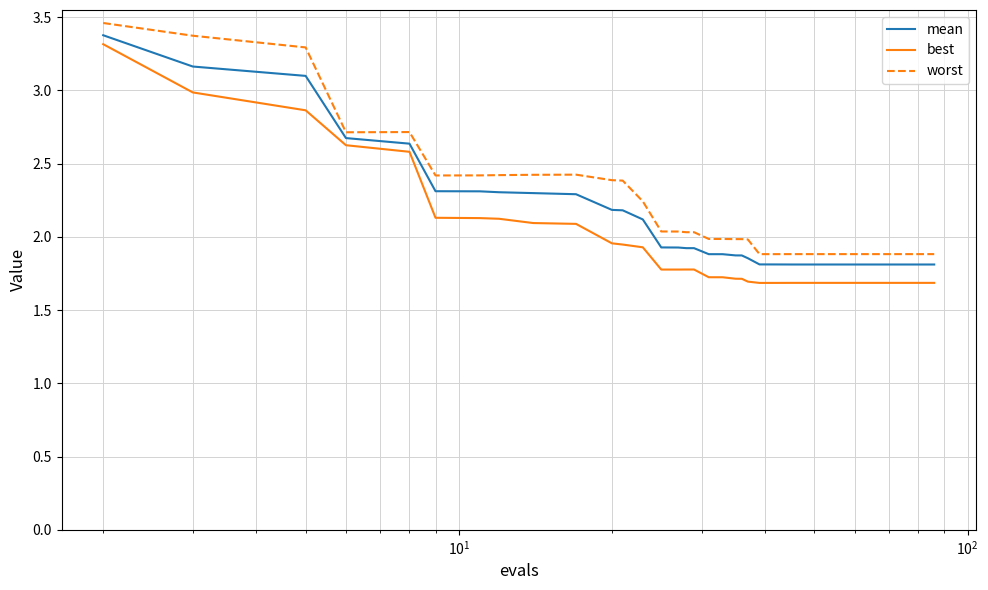

What is the highest value of the best series?

3.3